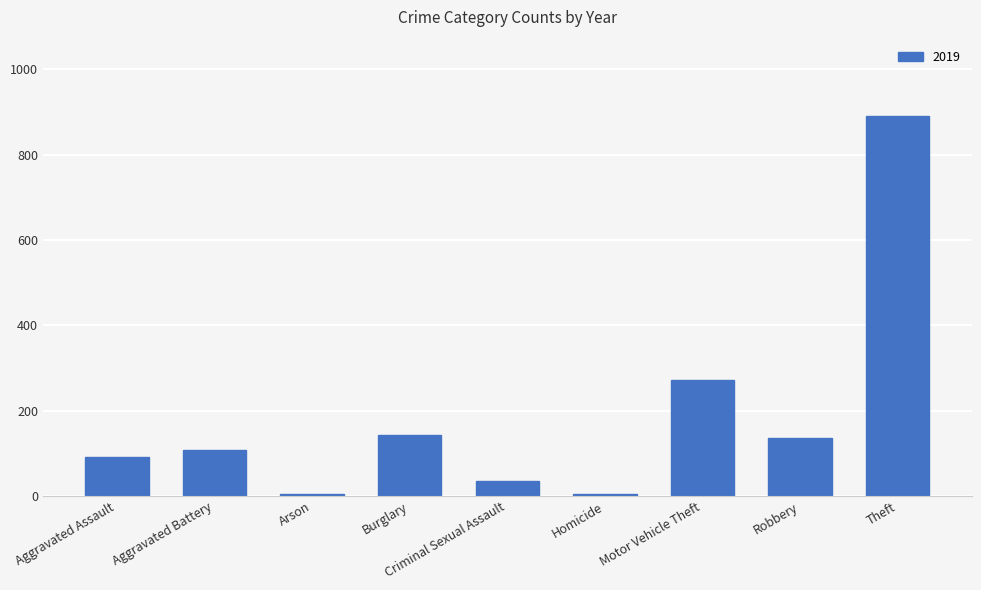

Which label corresponds to the largest value in the chart?

Theft